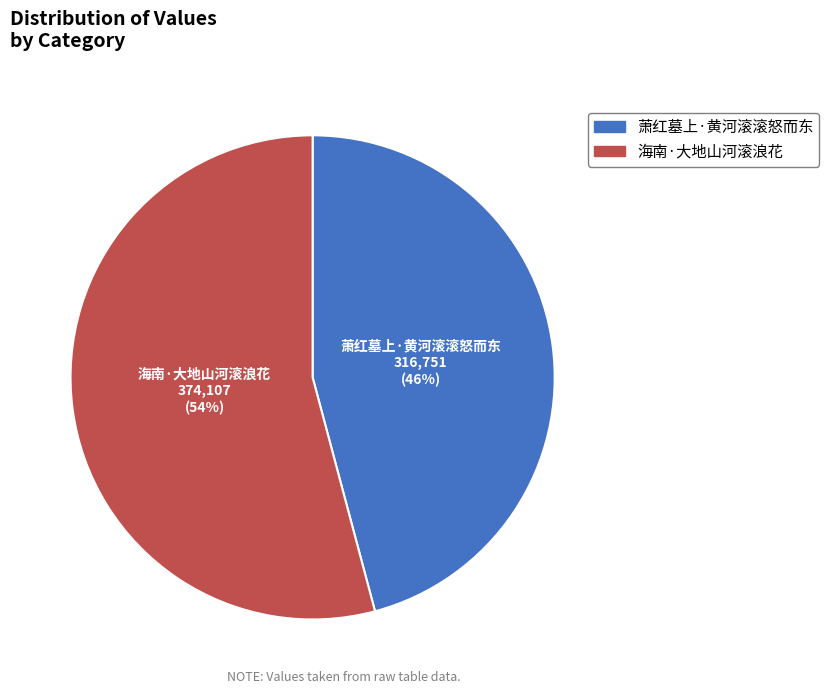

Rank the categories by value from highest to lowest.

海南·大地山河滚浪花, 萧红墓上·黄河滚滚怒而东